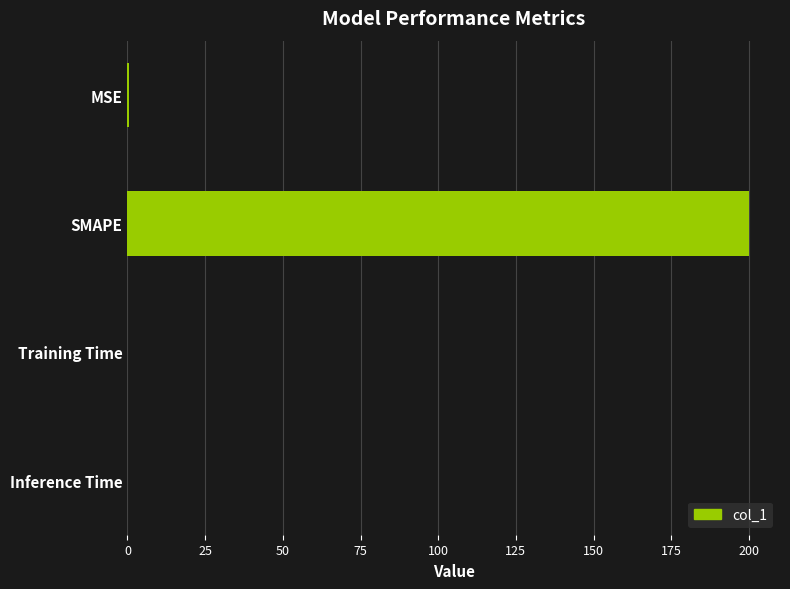

Between MSE and SMAPE, which is larger?

SMAPE